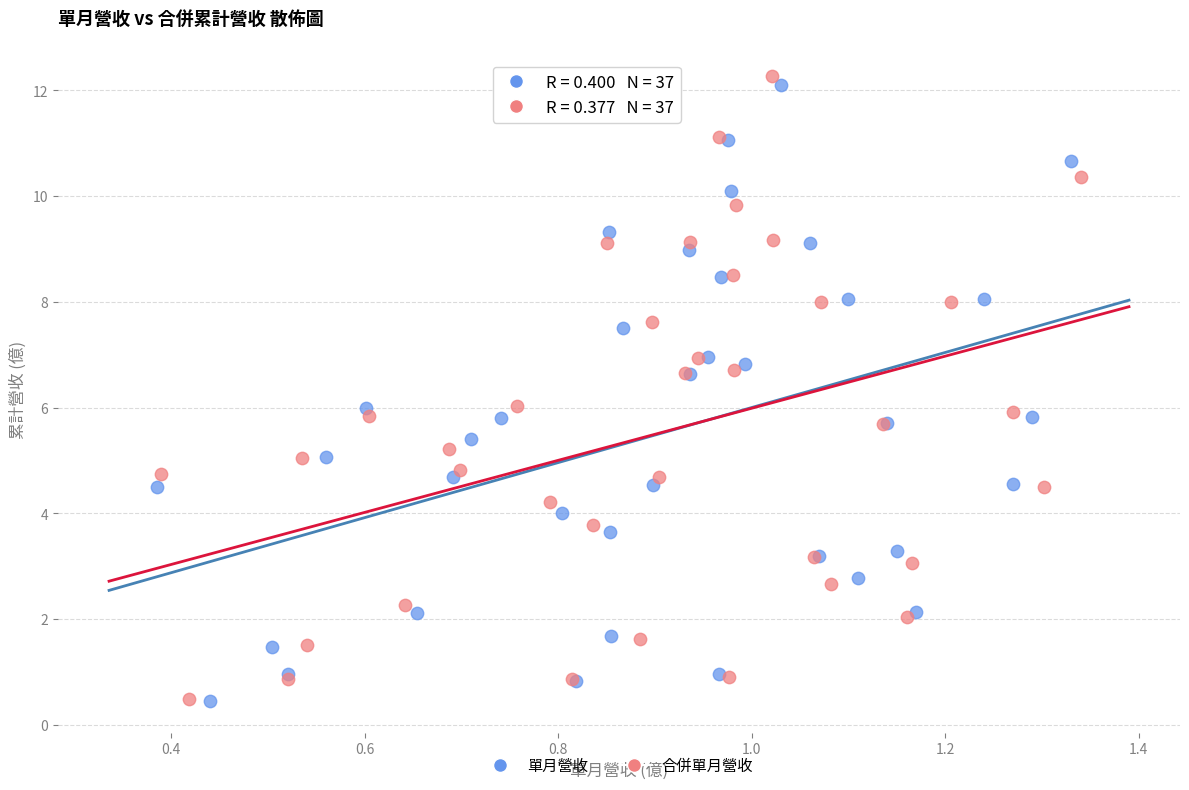

Which series has the widest spread of Y values?

合併單月營收